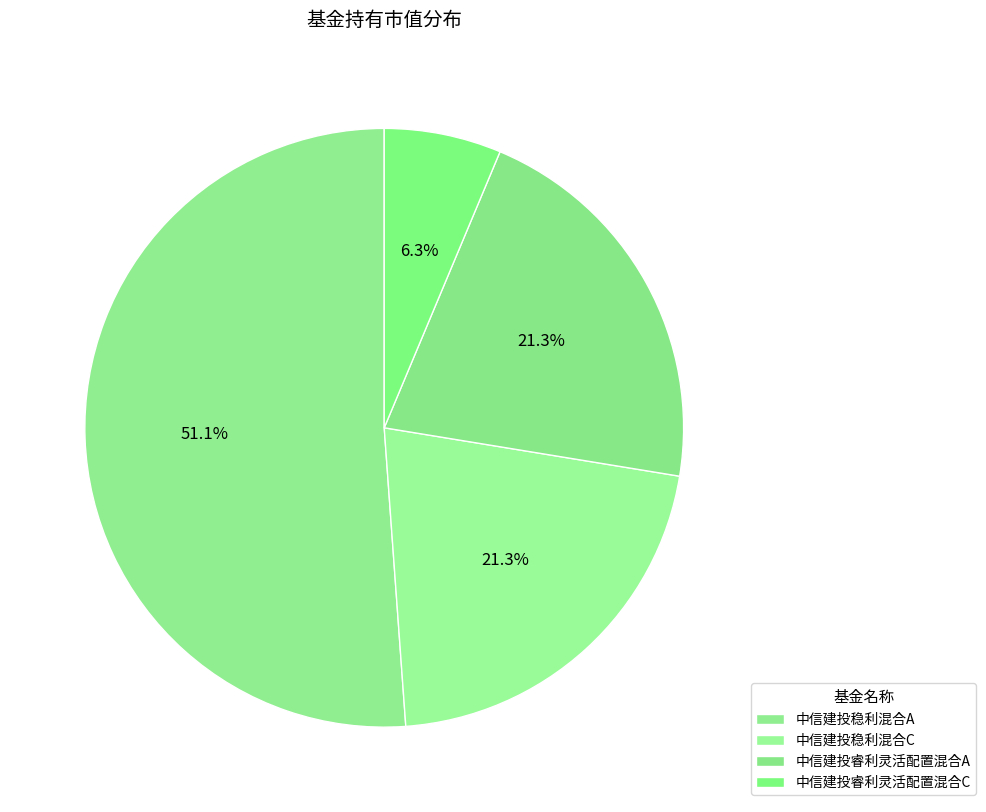

What percentage do 中信建投睿利灵活配置混合A and 中信建投稳利混合C together represent?

42.5%